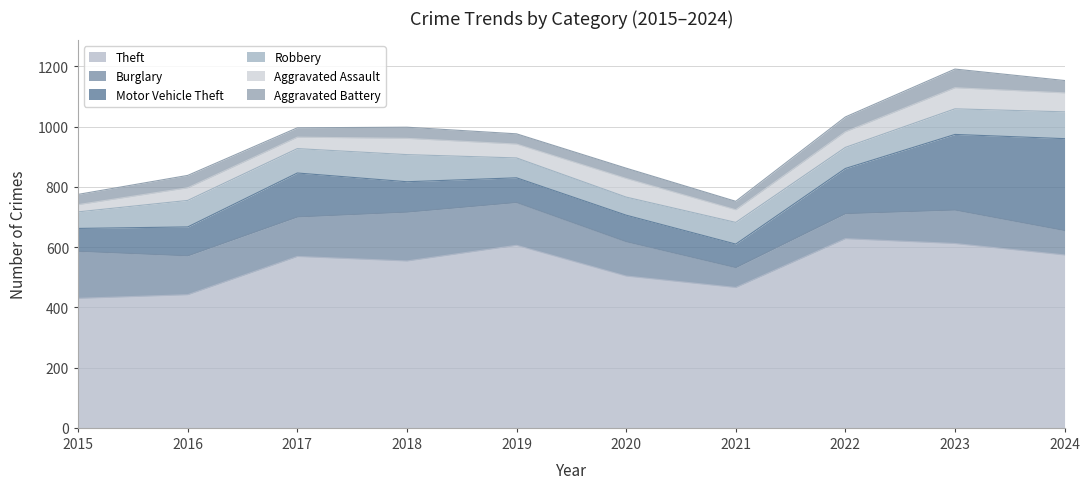

How many lines are shown in the chart?

6